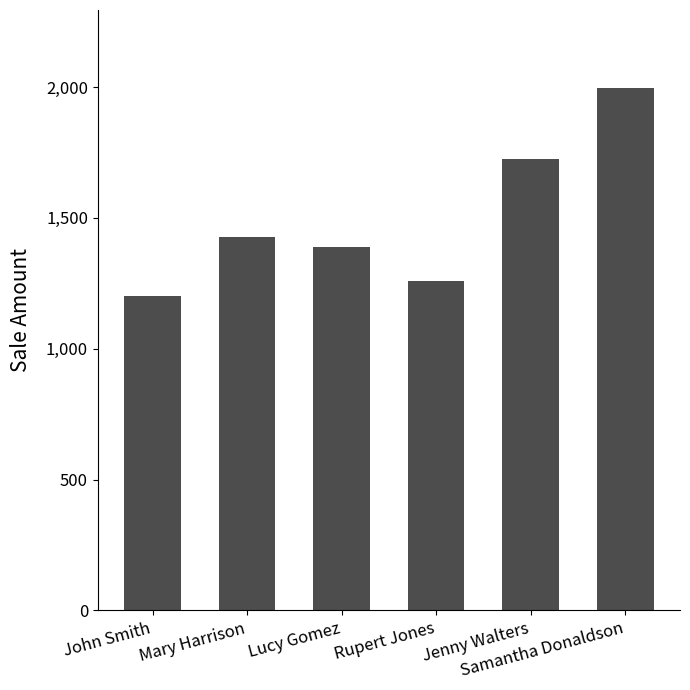

What value does the data have at Jenny Walters?

1725